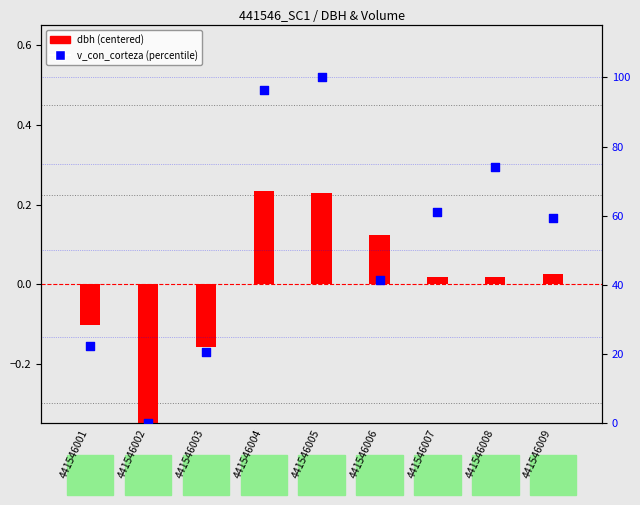

Which series contains the highest Y value?

v_con_corteza (percentile)